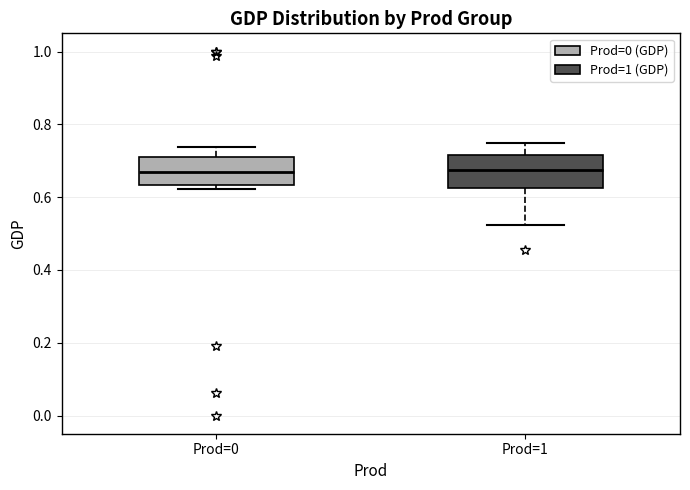

Reading left to right, read every box against the y-axis: the position of its median line, the range the box covers, and the ends of its whiskers. The values are not printed on the chart, so give them approximately, as read against the axis.

Prod=0: median 0.66, box 0.64 to 0.70, whiskers 0.62 to 0.74
Prod=1: median 0.68, box 0.62 to 0.72, whiskers 0.52 to 0.76